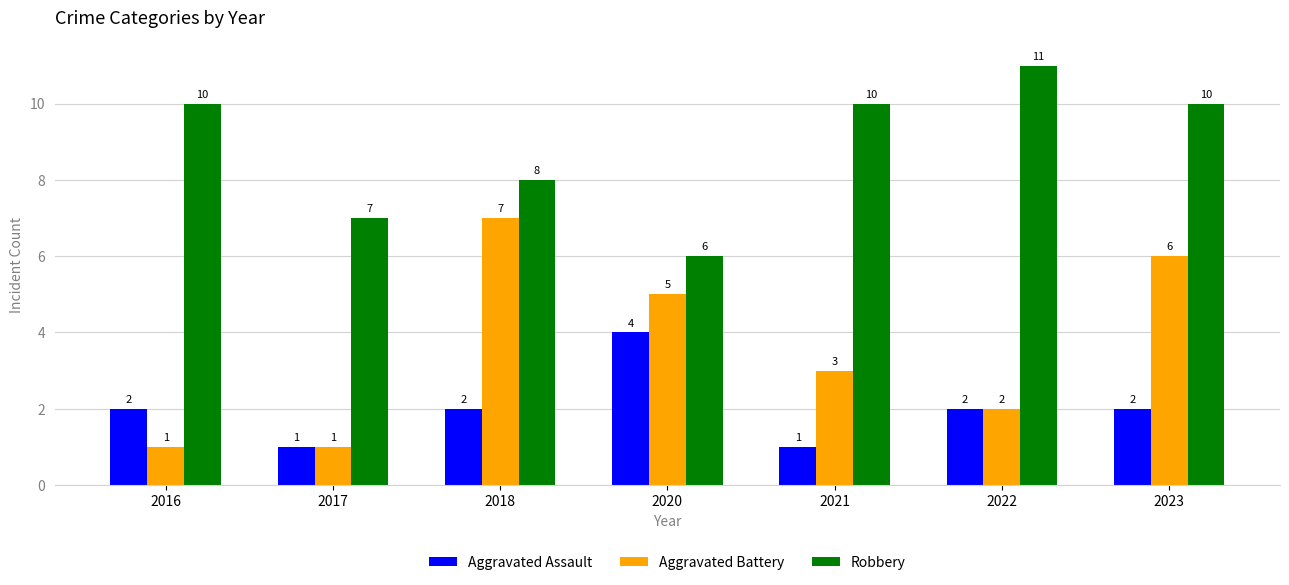

Reading right to left, transcribe all the data shown in this chart.

Aggravated Assault: 2023=2	2022=2	2021=1	2020=4	2018=2	2017=1	2016=2
Aggravated Battery: 2023=6	2022=2	2021=3	2020=5	2018=7	2017=1	2016=1
Robbery: 2023=10	2022=11	2021=10	2020=6	2018=8	2017=7	2016=10